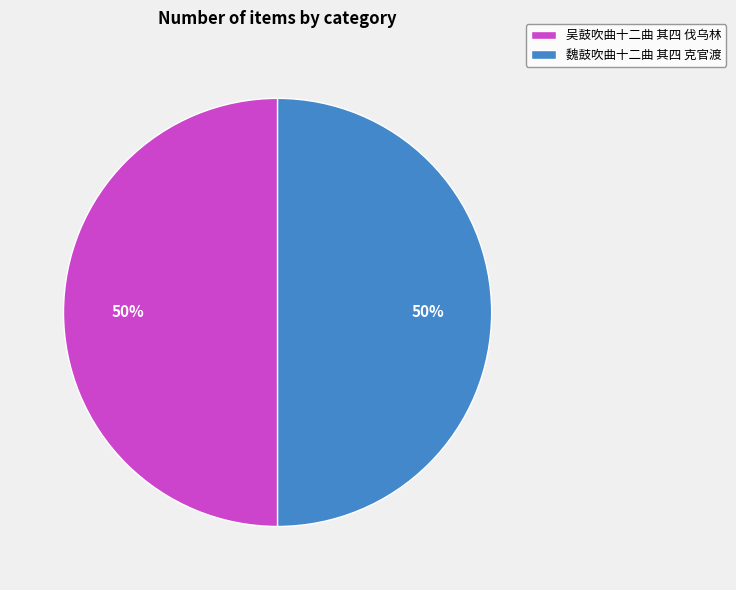

What percentage is the 魏鼓吹曲十二曲 其四 克官渡 slice, to the nearest percent?

50%